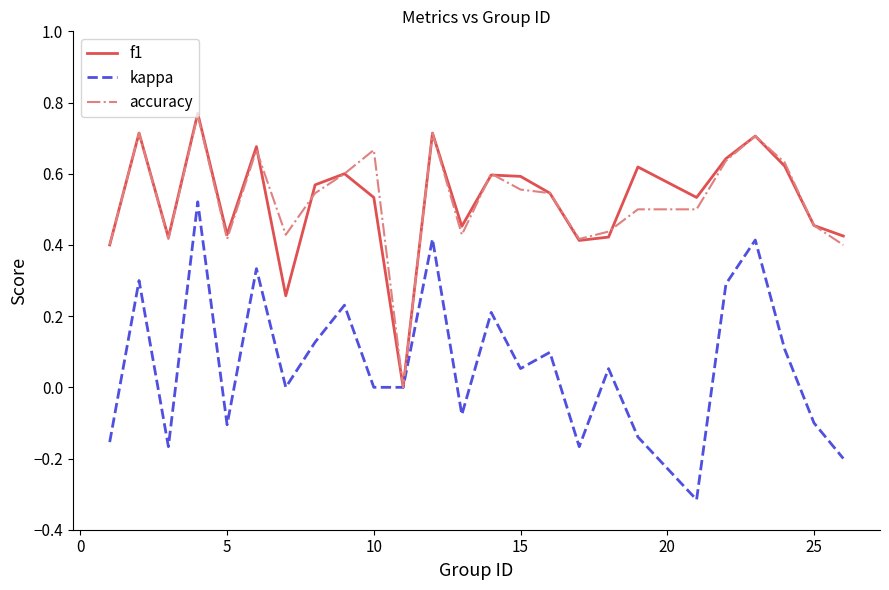

Which series has the widest spread of values?

kappa